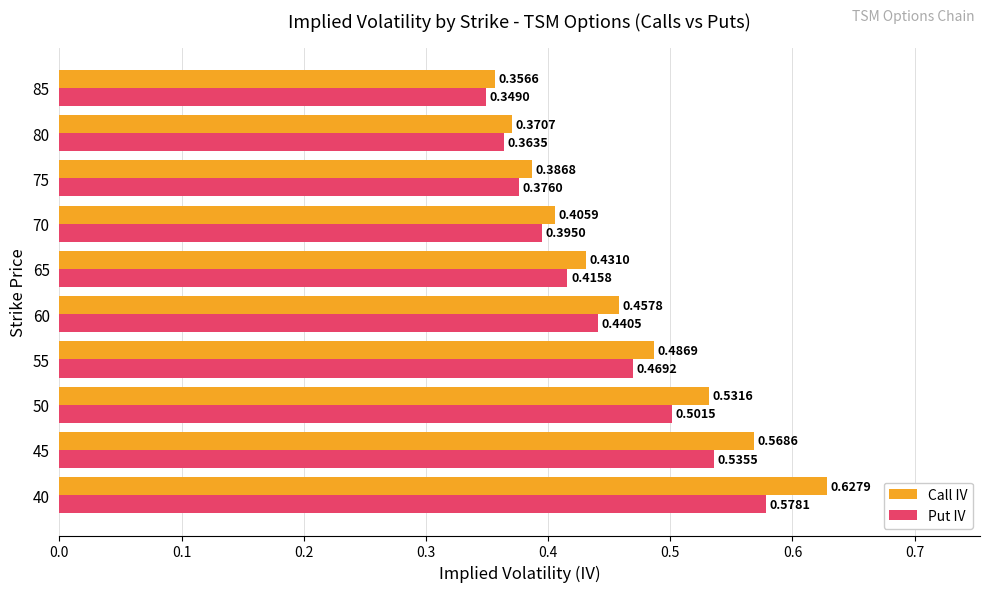

Between 45 and 65, which series saw the biggest shift?

Call IV